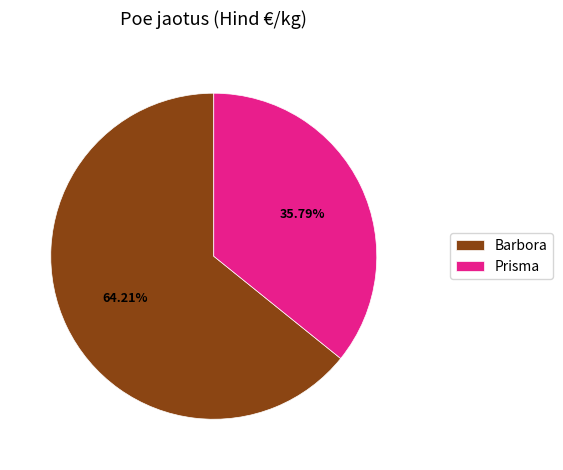

Which category accounts for the majority?

Barbora